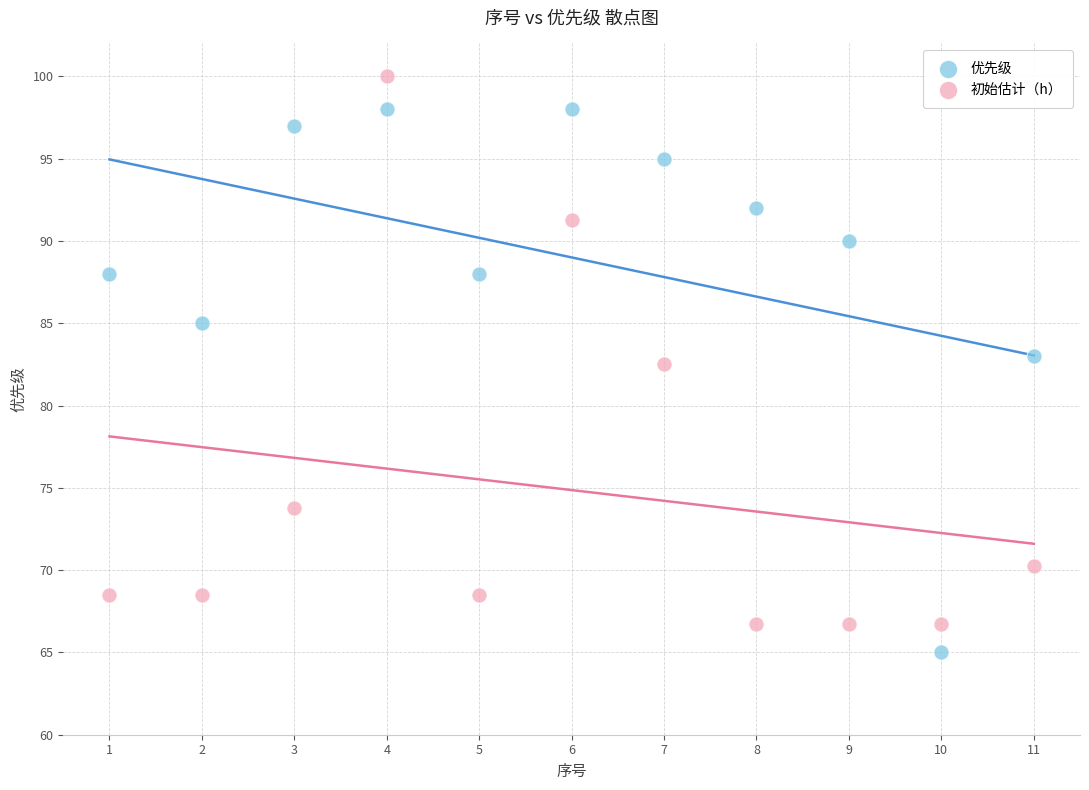

Which series reaches the minimum Y coordinate?

优先级